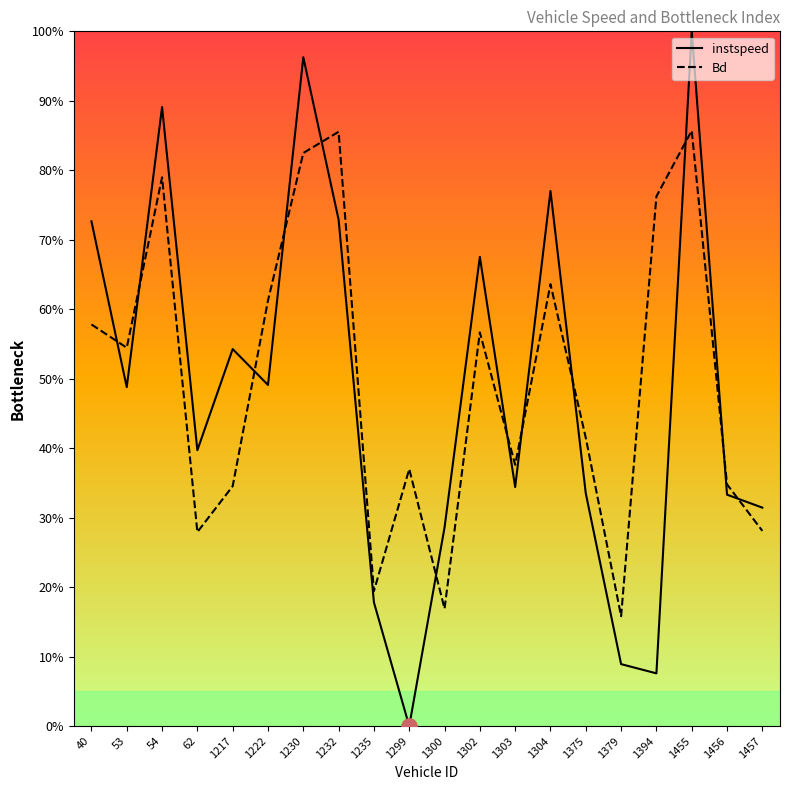

At which category is the sum across all series the highest?

1455